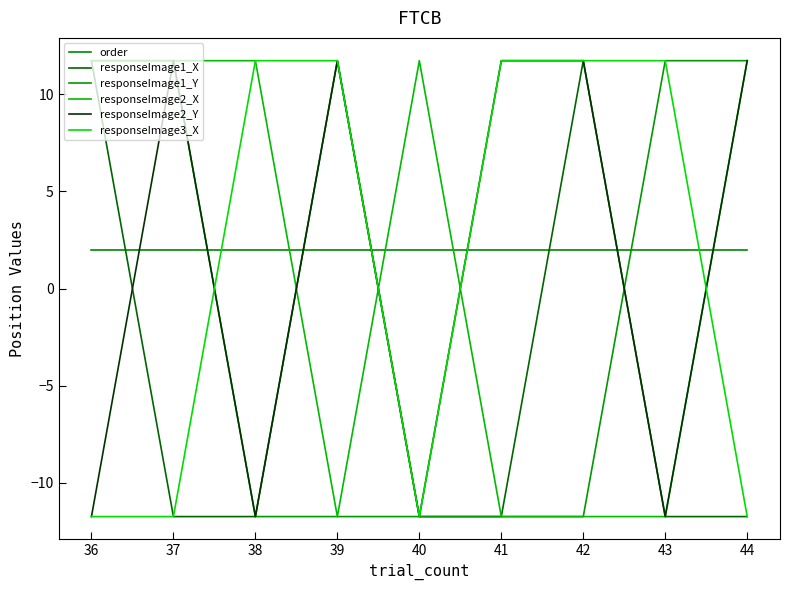

Is it true that responseImage2_X equals 11.7 at 36?

True